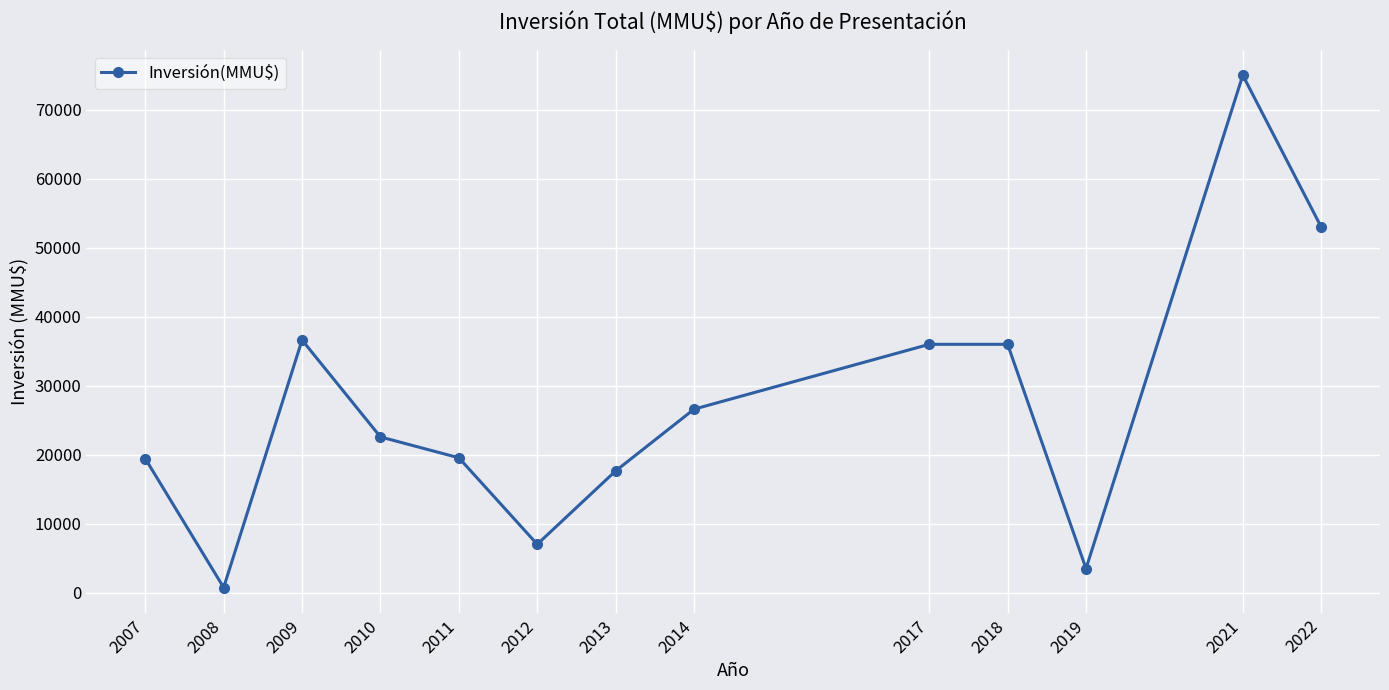

What is the value of the 1st point from the left?

19440